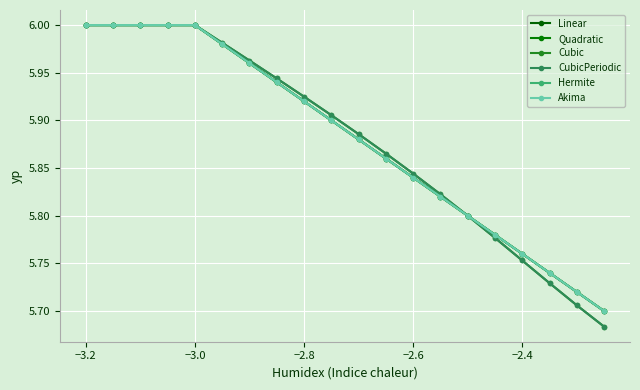

Is this an area chart (filled region under the line)?

No